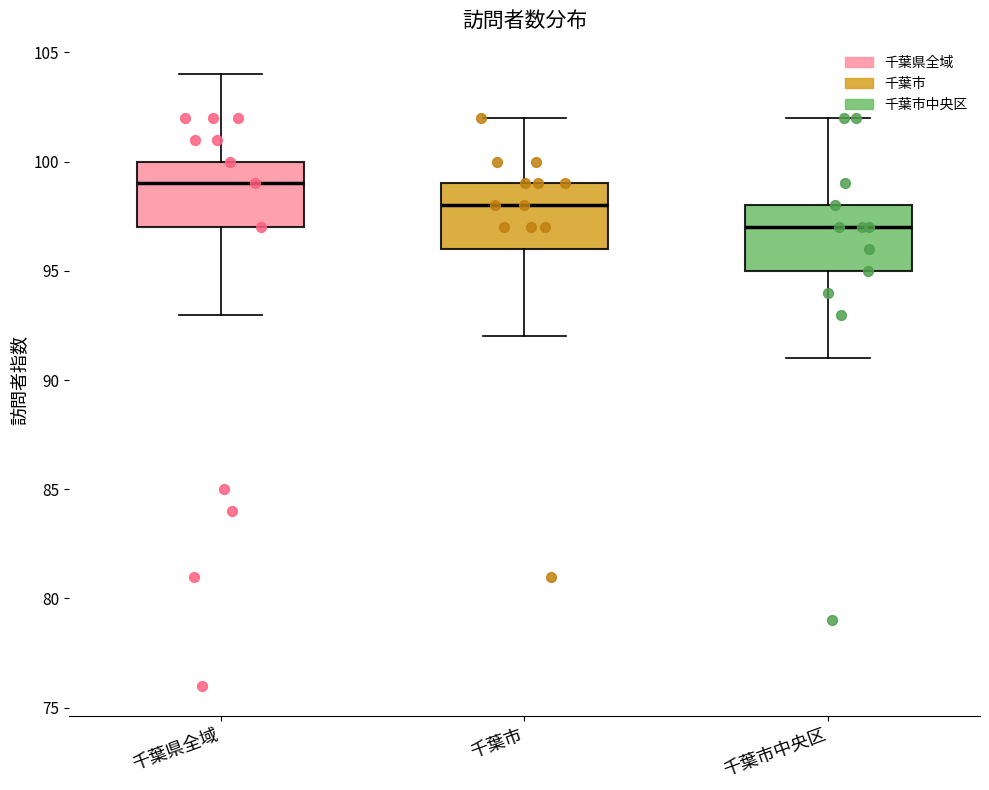

Where is the lower edge of the box for 千葉市中央区 on the y-axis? The values are not printed on the chart, so give them approximately, as read against the axis.

95